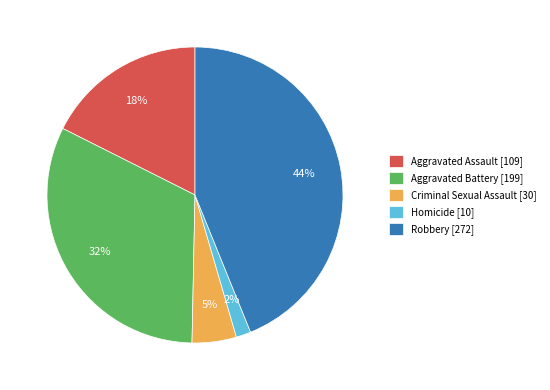

What percentage is the Homicide slice, to the nearest percent?

2%